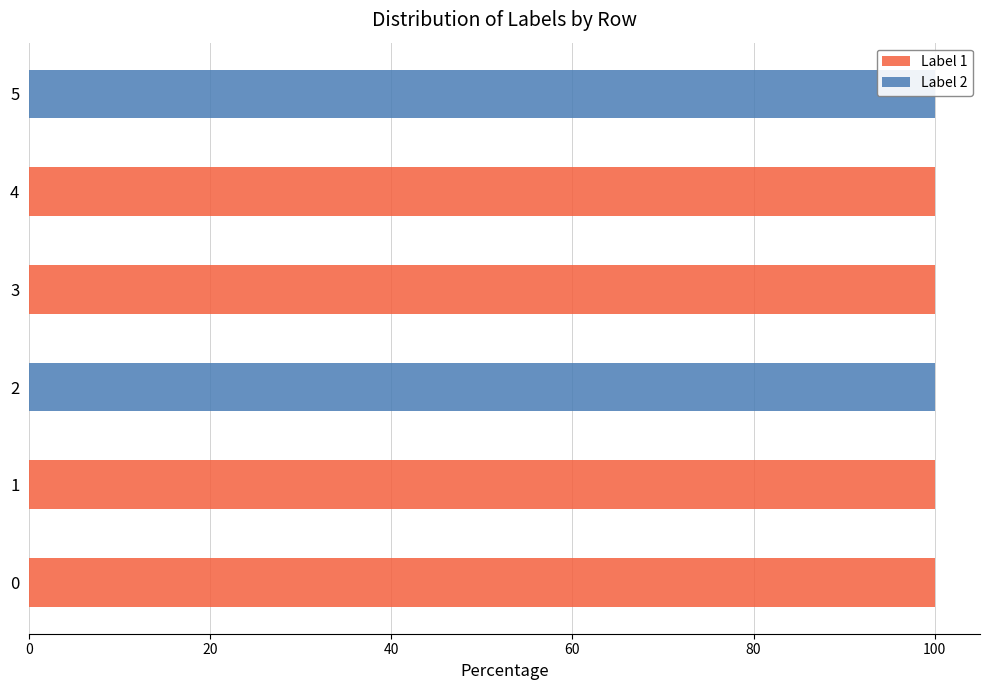

At 3, list the series in order from largest to smallest.

Label 1, Label 2